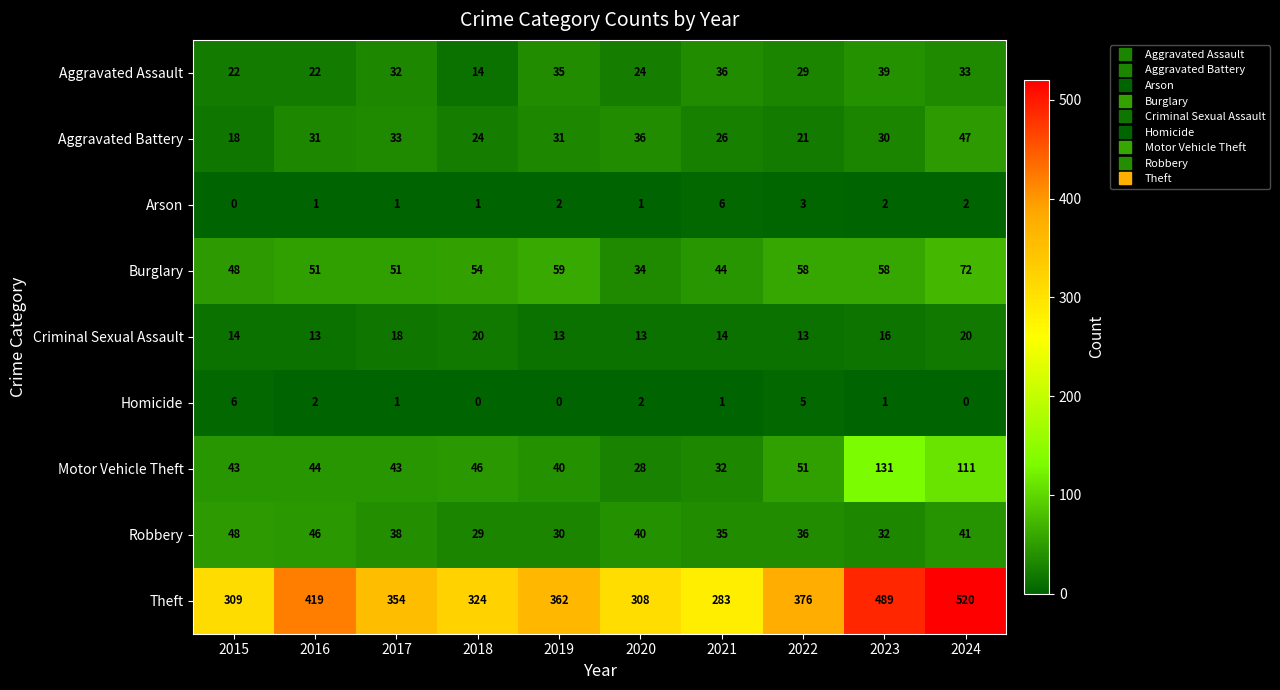

How many values in the Burglary series are below 54?

5